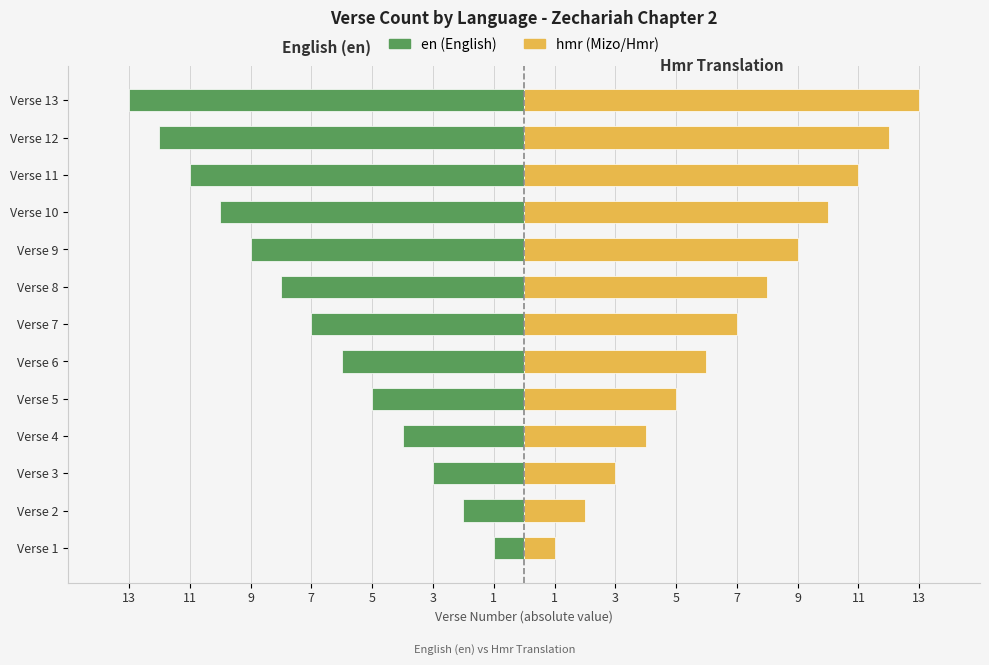

Does the chart contain any negative values?

Yes